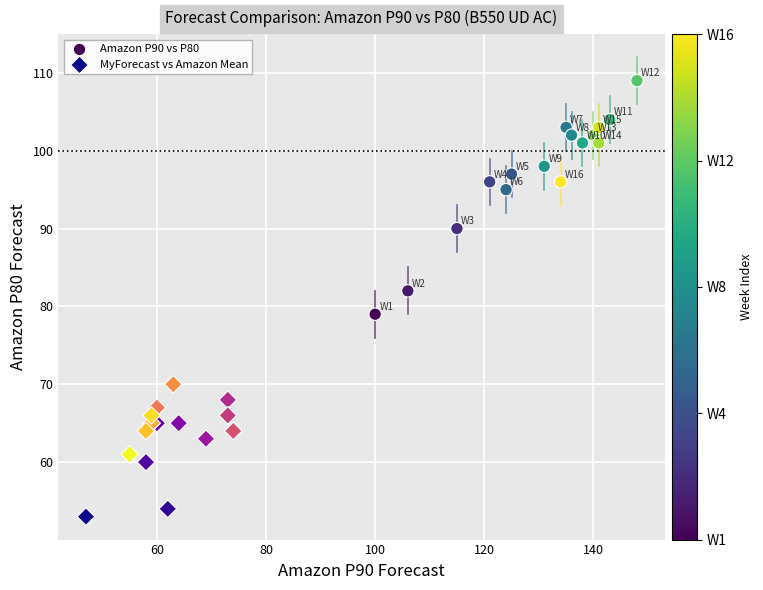

What are all the series names shown in the legend?

Amazon P90 vs P80, MyForecast vs Amazon Mean